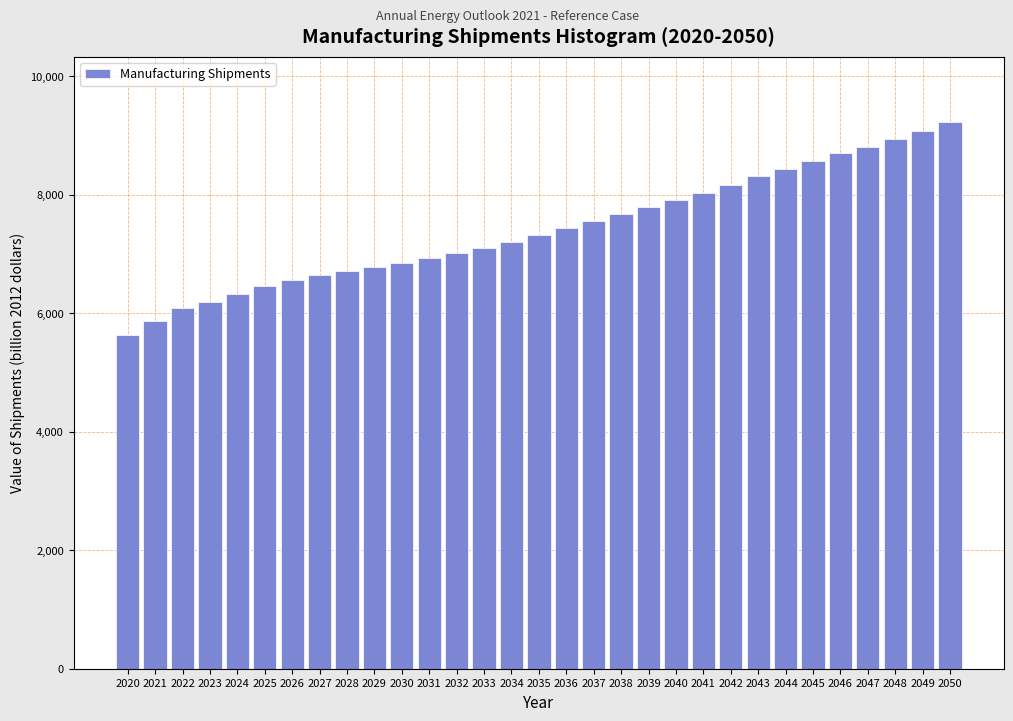

What is the greatest value displayed?

9220.8